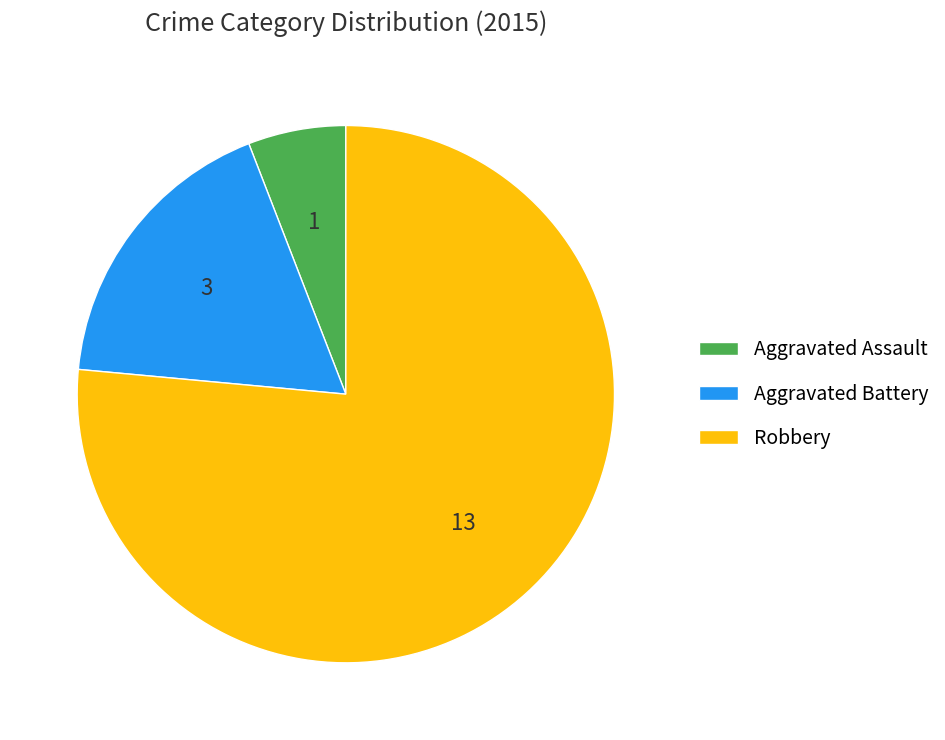

Rank the categories by value from highest to lowest.

Robbery, Aggravated Battery, Aggravated Assault